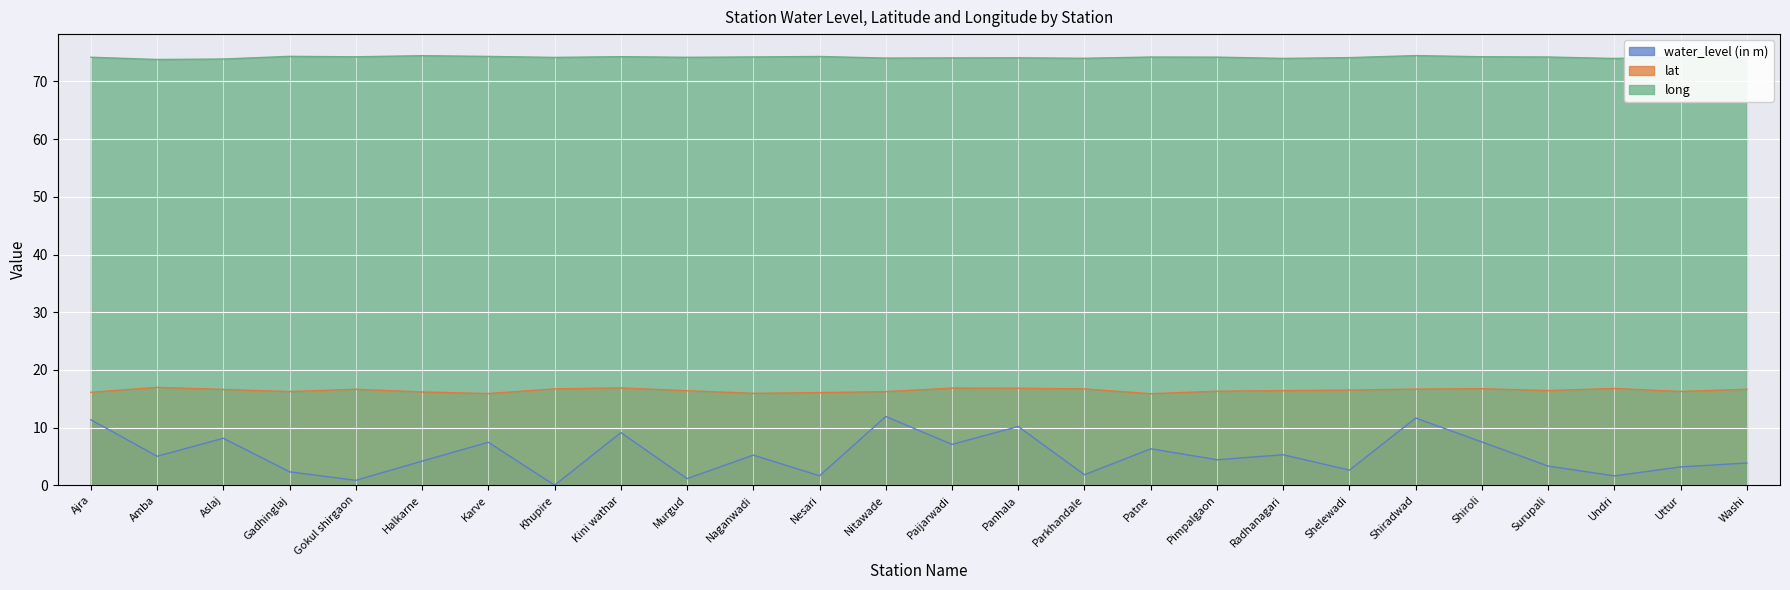

At which category is the sum across all series the highest?

Shiradwad